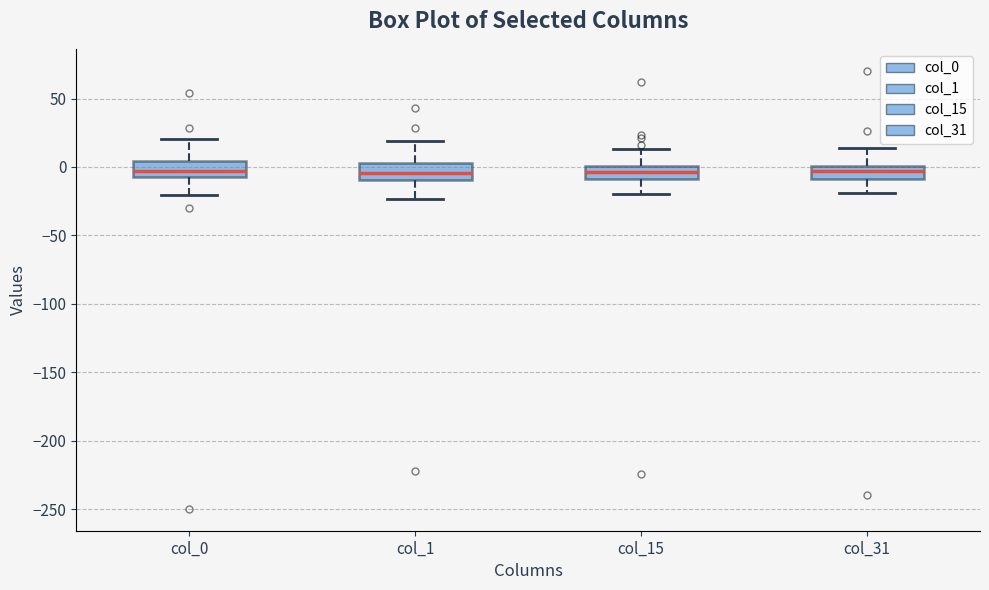

Reading left to right, read every box against the y-axis: the position of its median line, the range the box covers, and the ends of its whiskers. The values are not printed on the chart, so give them approximately, as read against the axis.

col_0: median -5 (inside the box), box -5 to 5, whiskers -20 to 20
col_1: median -5, box -10 to 5, whiskers -25 to 20
col_15: median -5, box -10 to 0, whiskers -20 to 15
col_31: median -5, box -10 to 0, whiskers -20 to 15